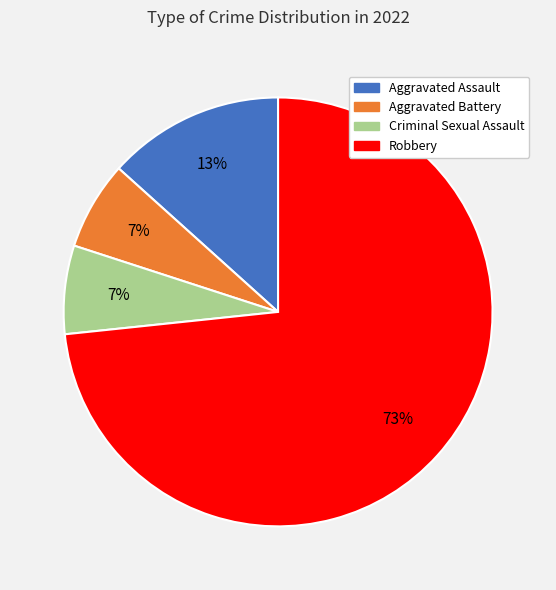

Which has a higher value, Aggravated Assault or Robbery?

Robbery